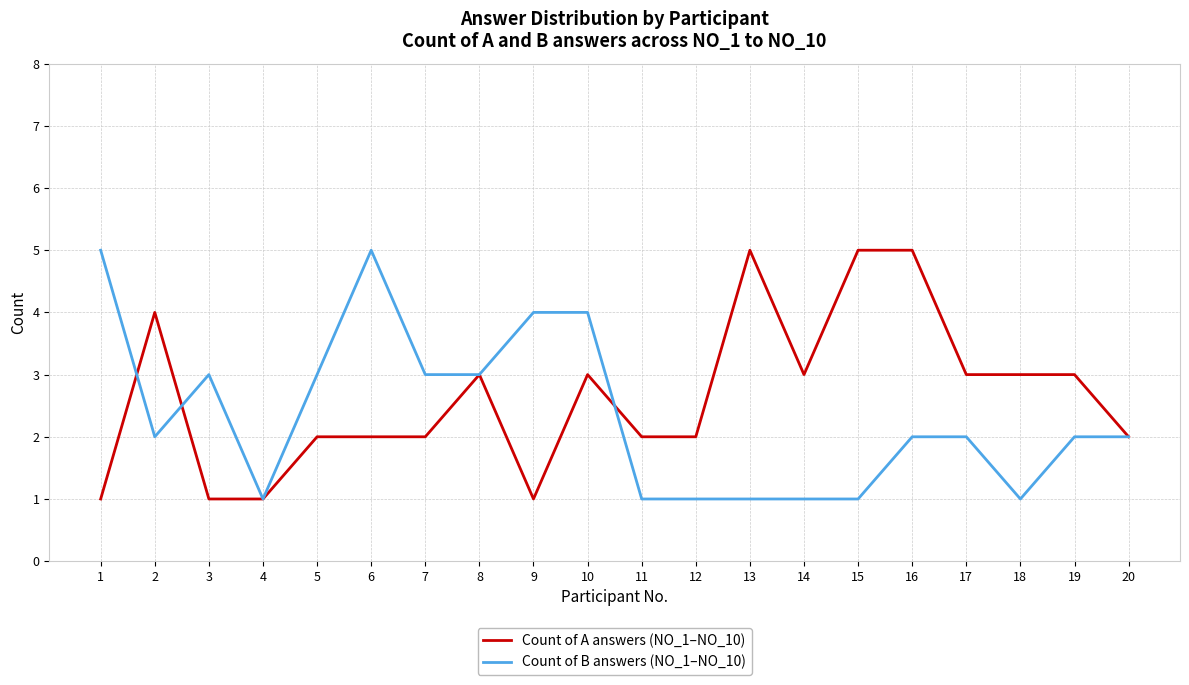

What is the greatest value displayed?

5